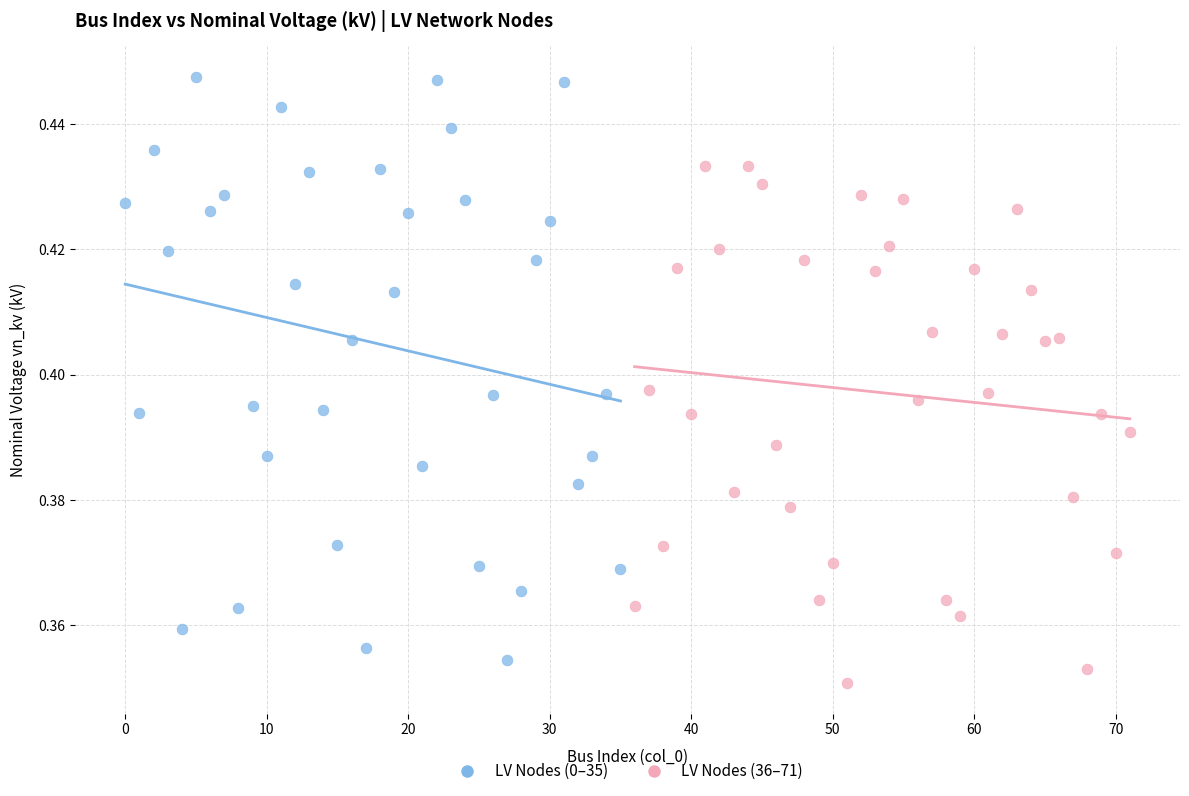

Which series contains the highest Y value?

LV Nodes (0–35)